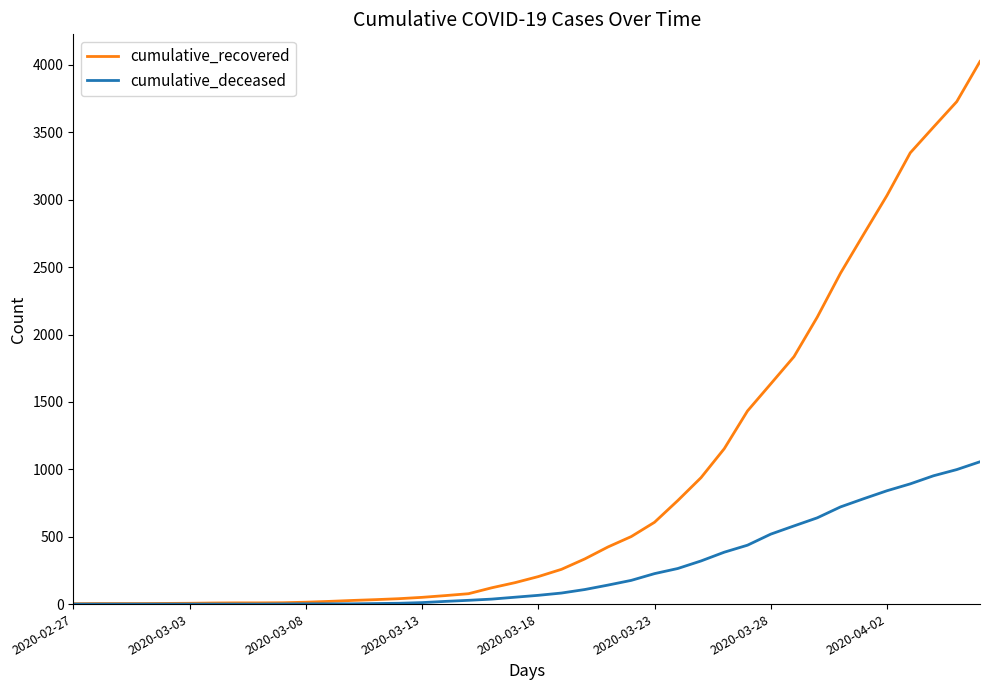

Rank the series by their maximum value, from lowest to highest.

cumulative_deceased, cumulative_recovered